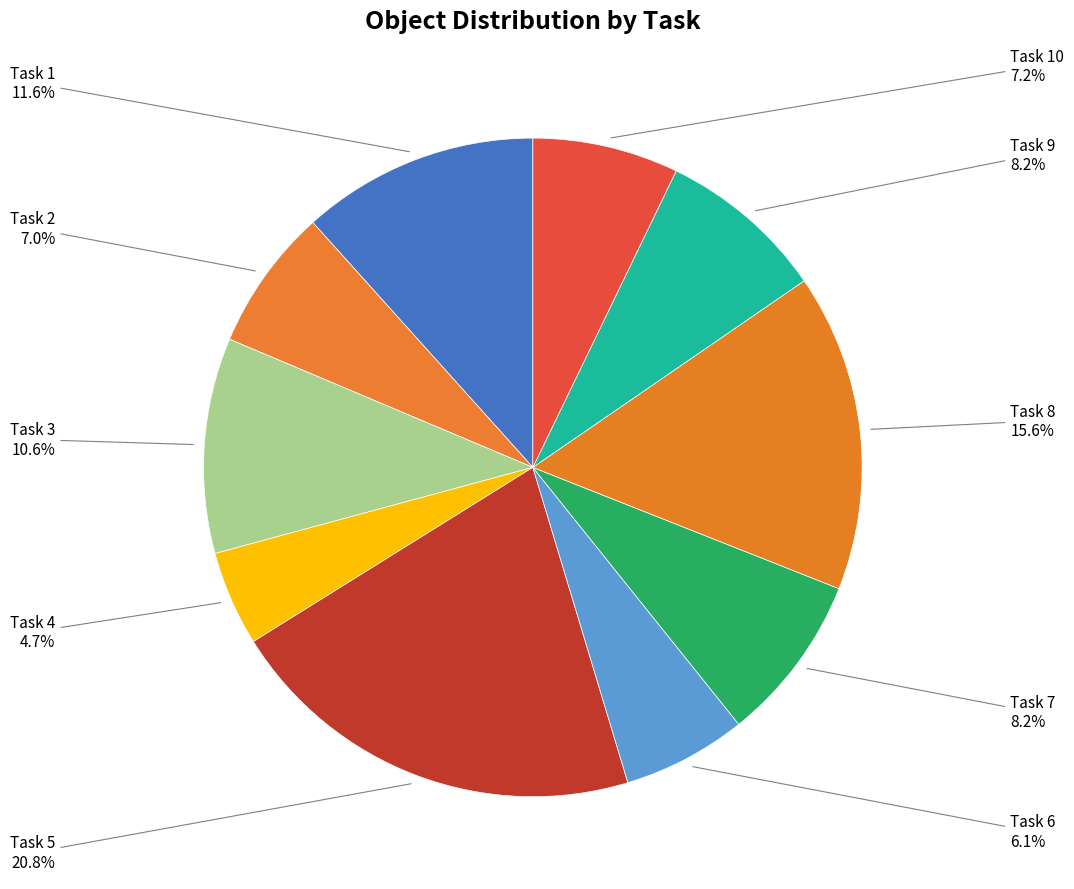

To the nearest percent, what is the difference between the largest and smallest slice percentages?

16%